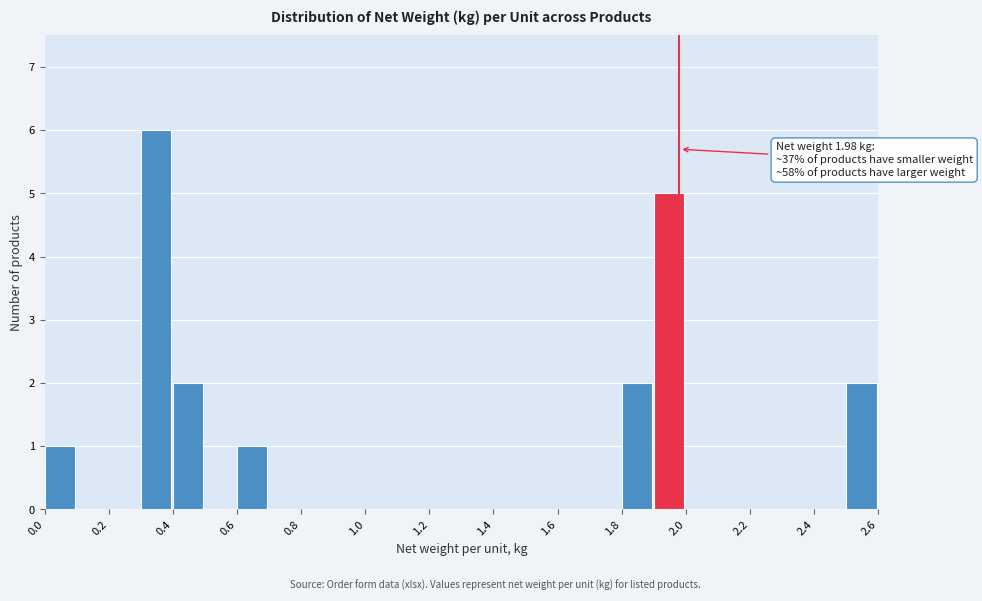

Which range on the x-axis has the tallest bar?

0.3 to 0.4